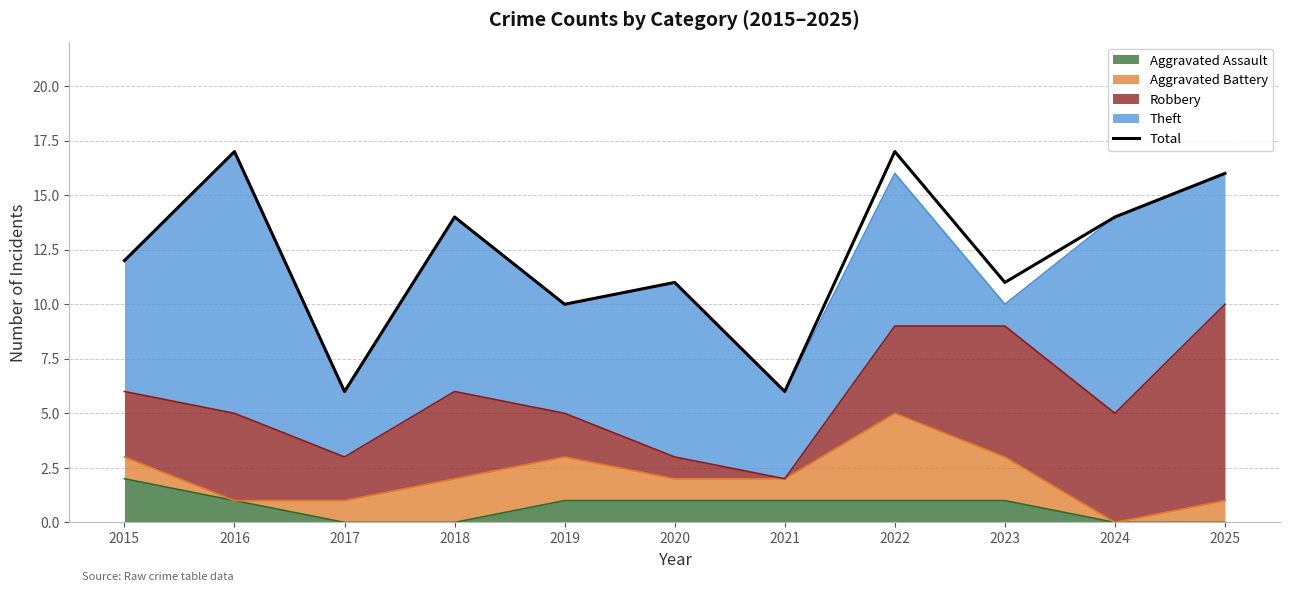

List the labels in order of value, largest first.

2016, 2022, 2025, 2018, 2024, 2015, 2020, 2023, 2019, 2017, 2021